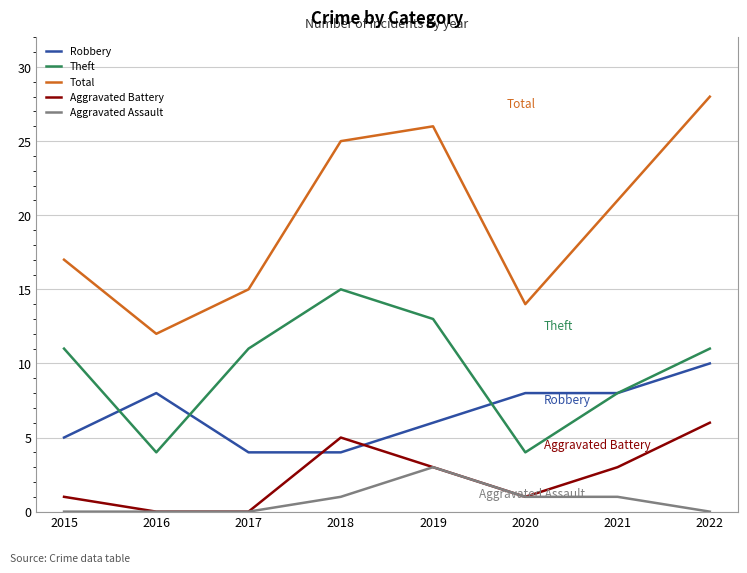

How many Aggravated Assault values are between 0 and 1?

7